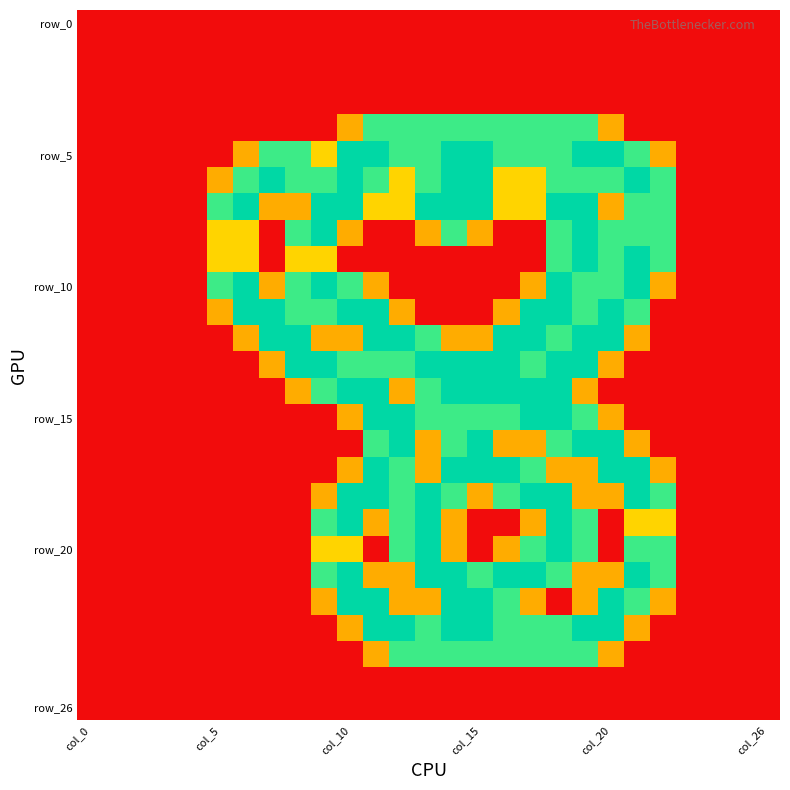

At which category is the sum across all series the highest?

18